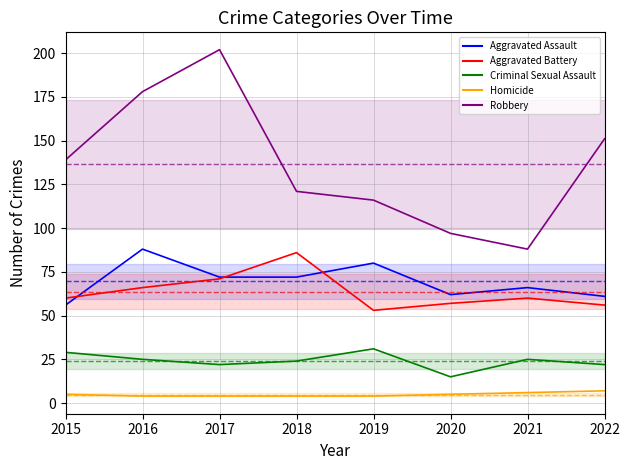

What is the value of the Robbery point at the 4th from the left?

121